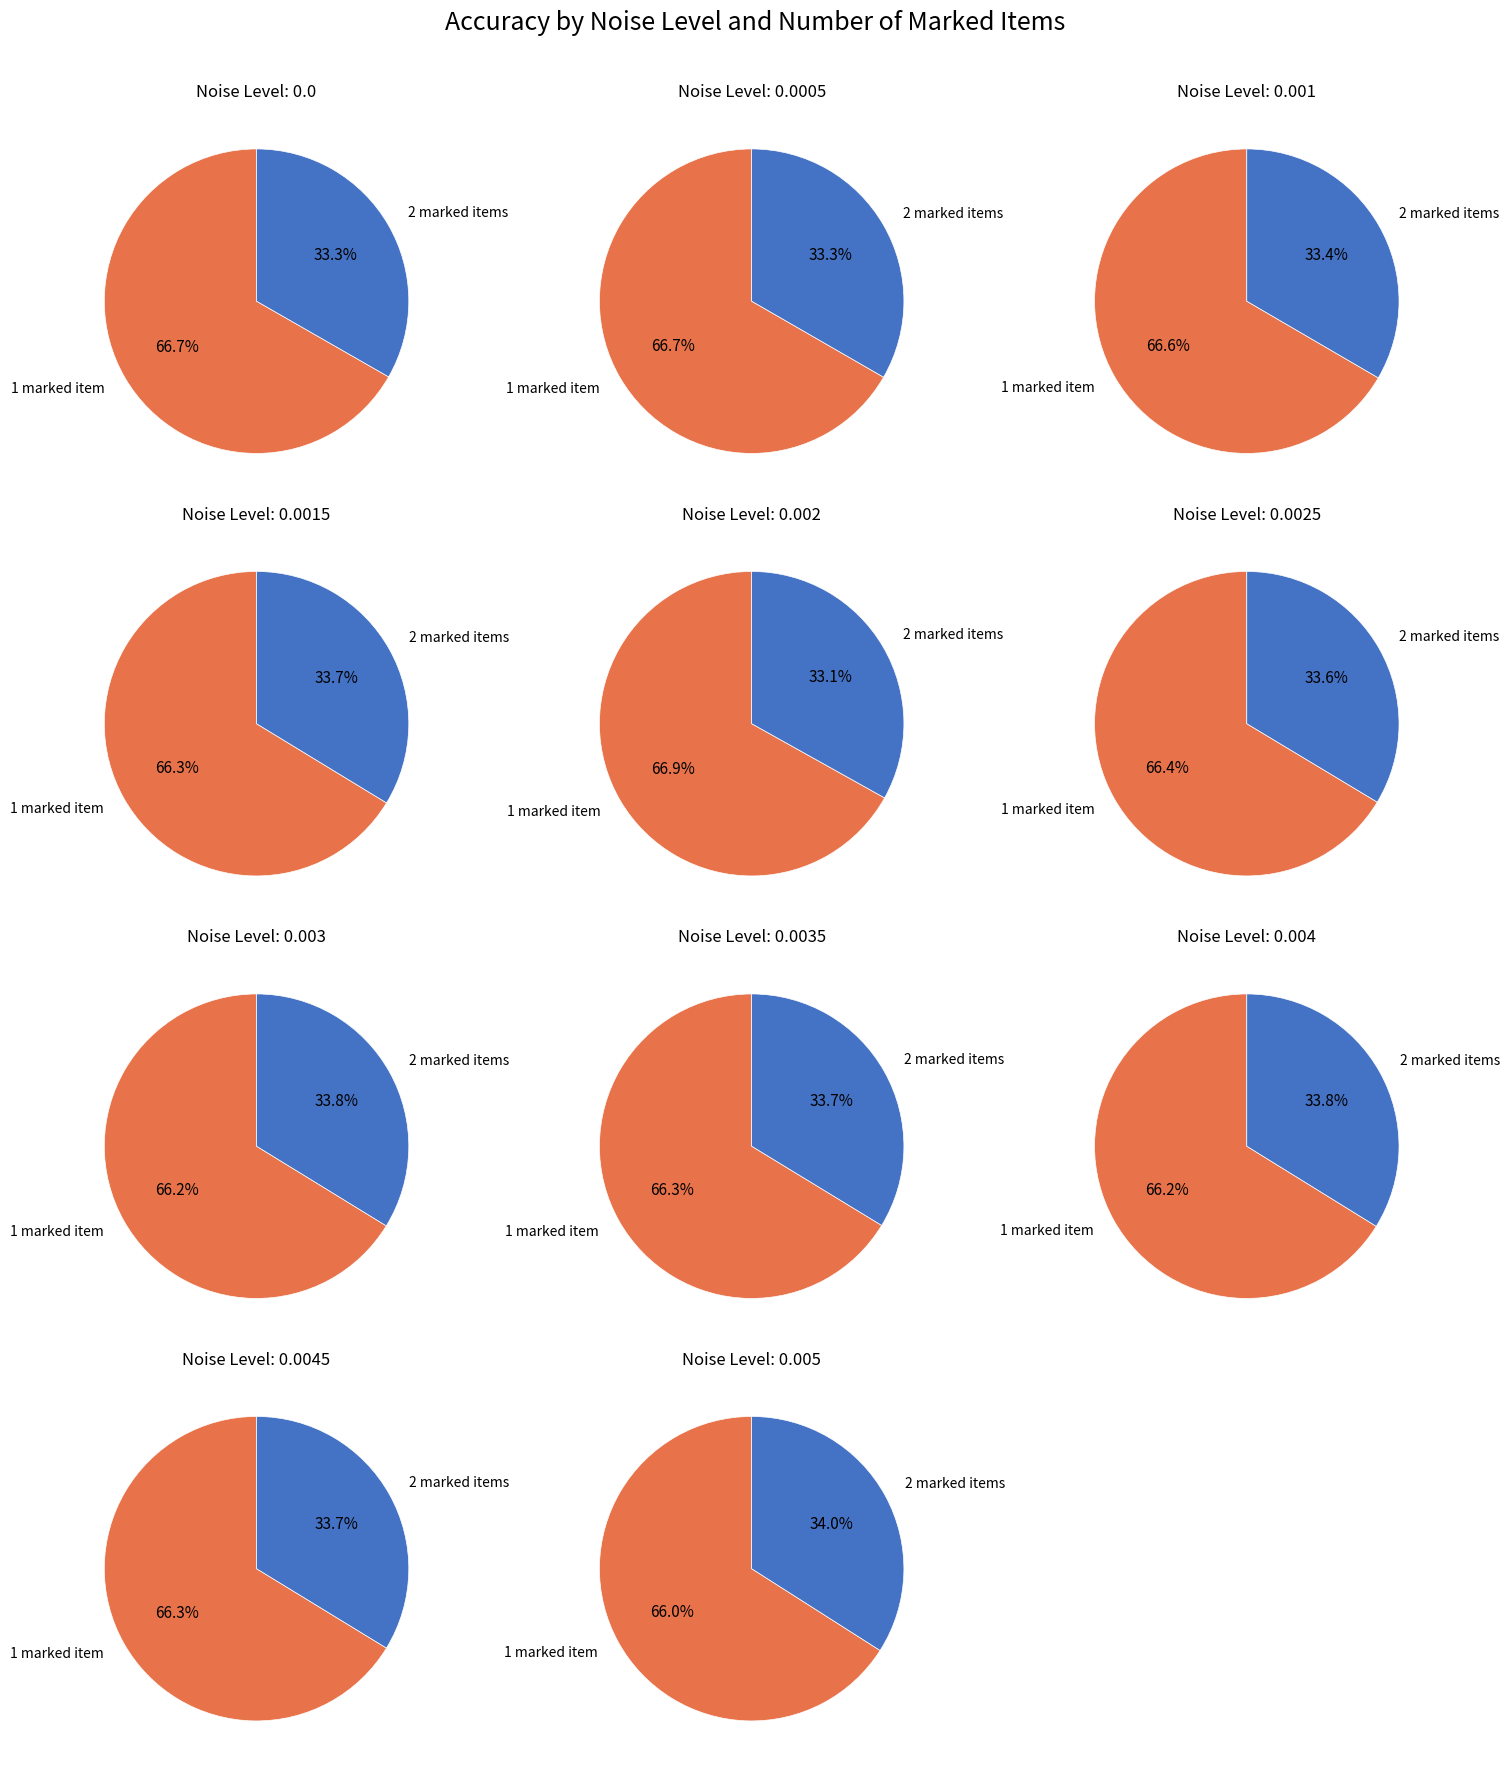

Which has a higher value, 4 or 1?

1